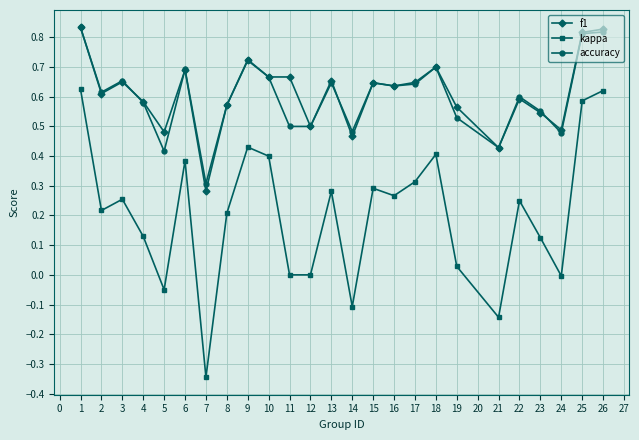

Is it true that kappa equals 0.3 at 13?

True